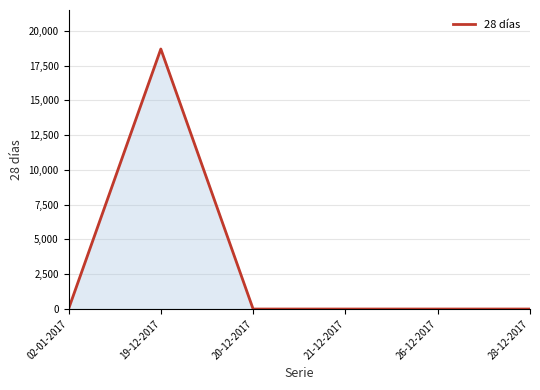

Is it true that the value at 20-12-2017 is 10666?

False